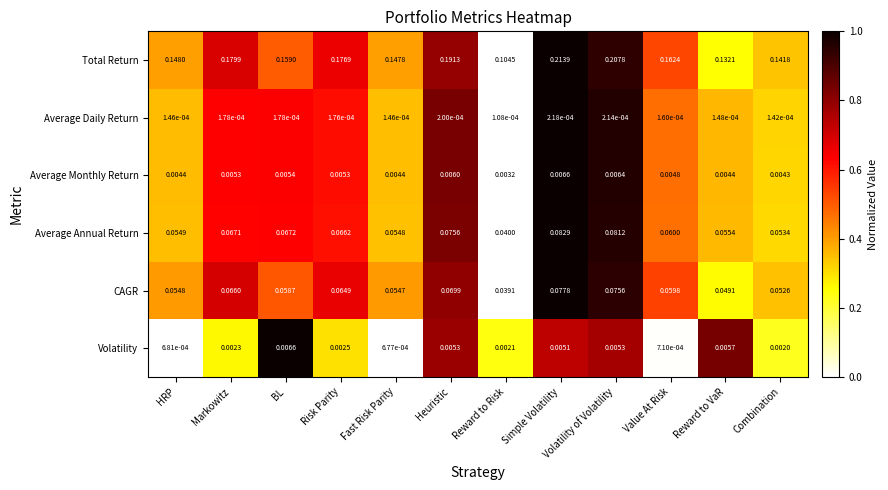

Which category has the lowest value in the Average Daily Return series?

Reward to Risk